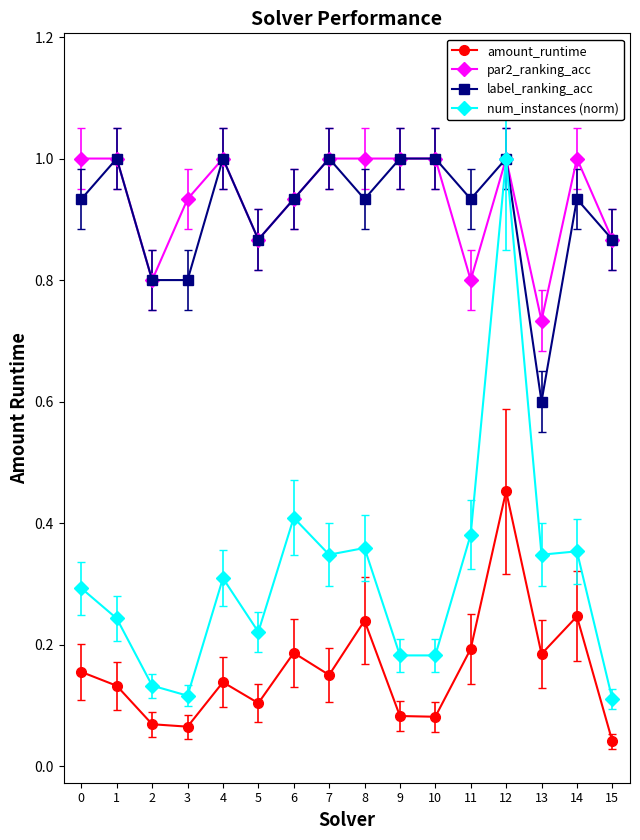

What are all the series names shown in the legend?

amount_runtime, par2_ranking_acc, label_ranking_acc, num_instances (norm)